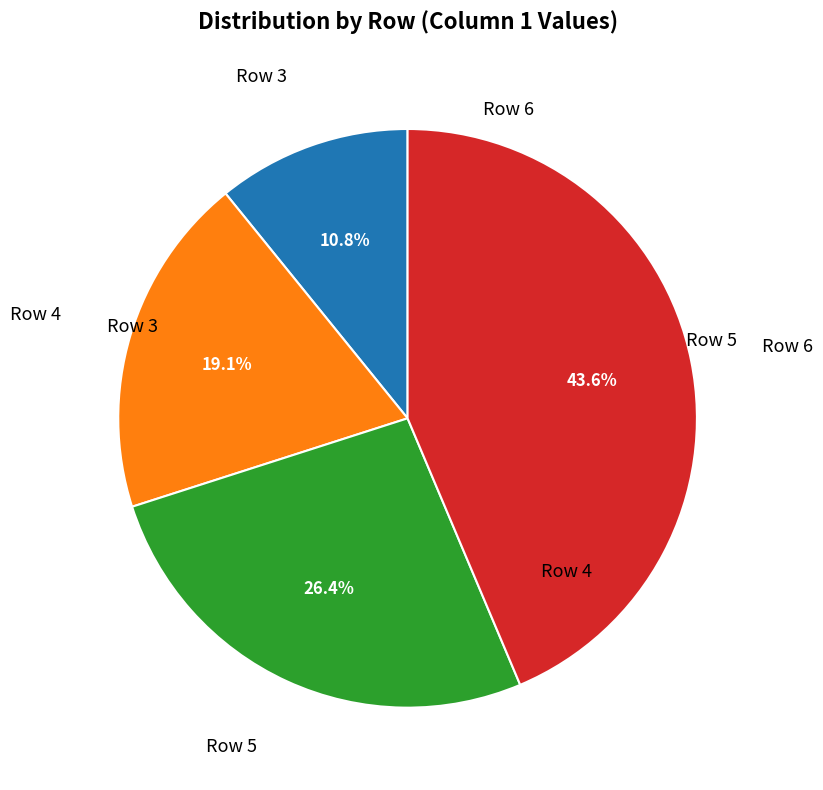

What is the ratio of the value at Row 5 to the value at Row 4?

1.4